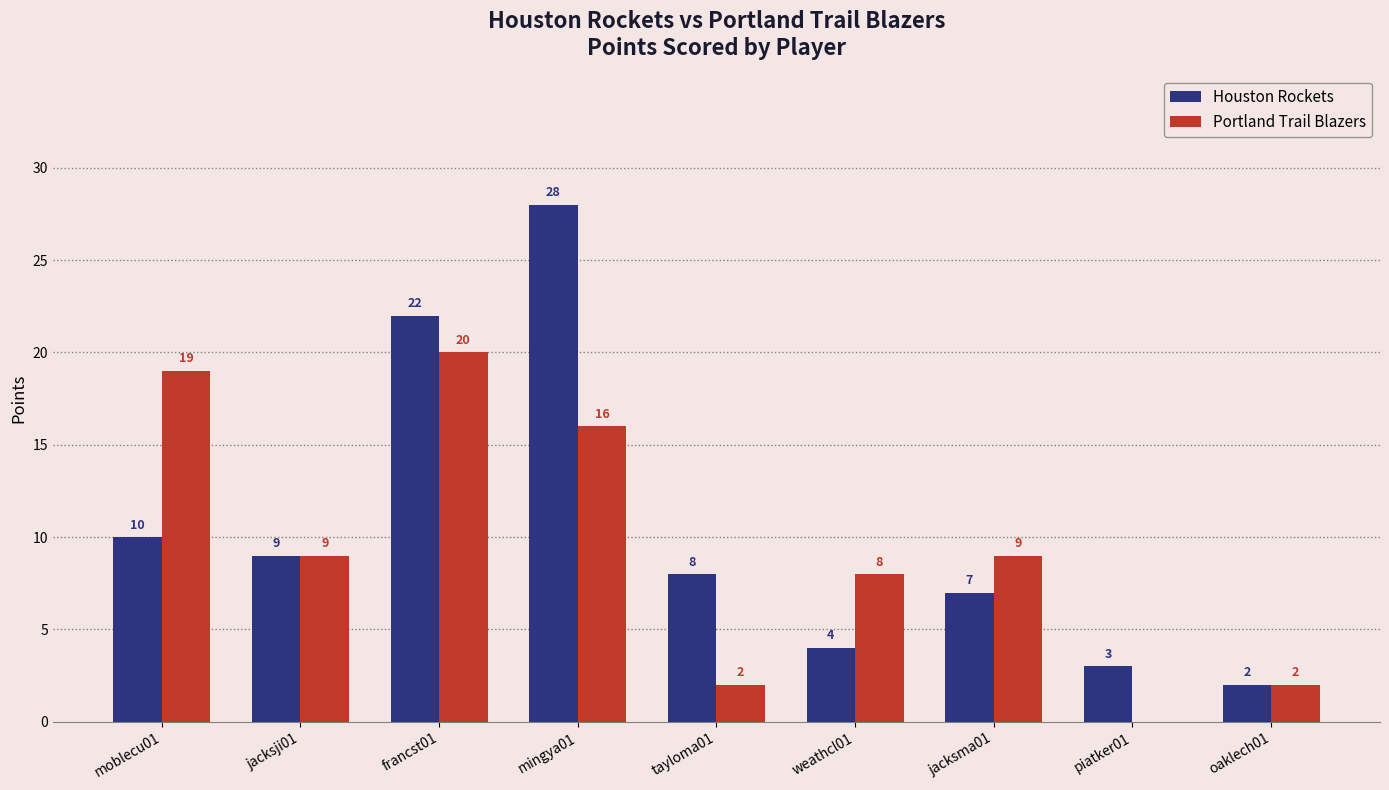

Which series has the largest total across all categories?

Houston Rockets